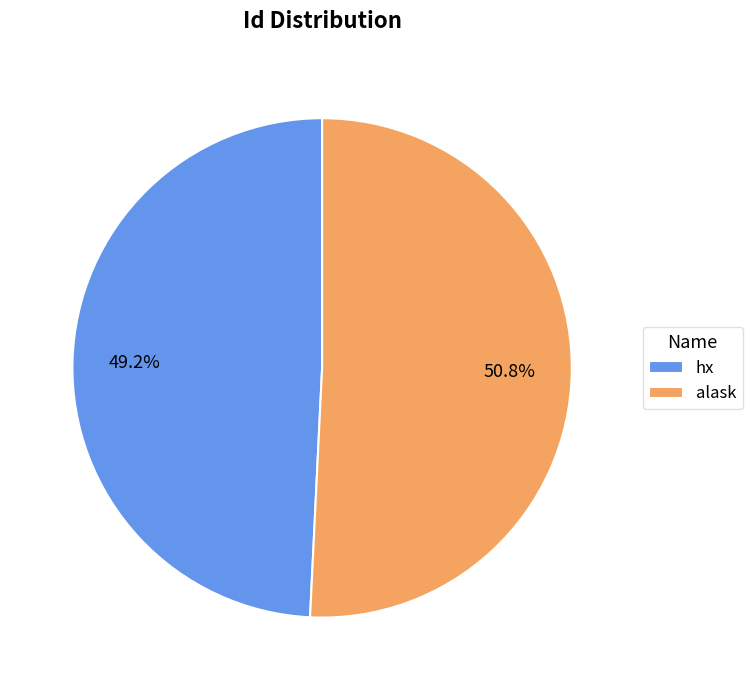

Count the number of slices in the pie.

2